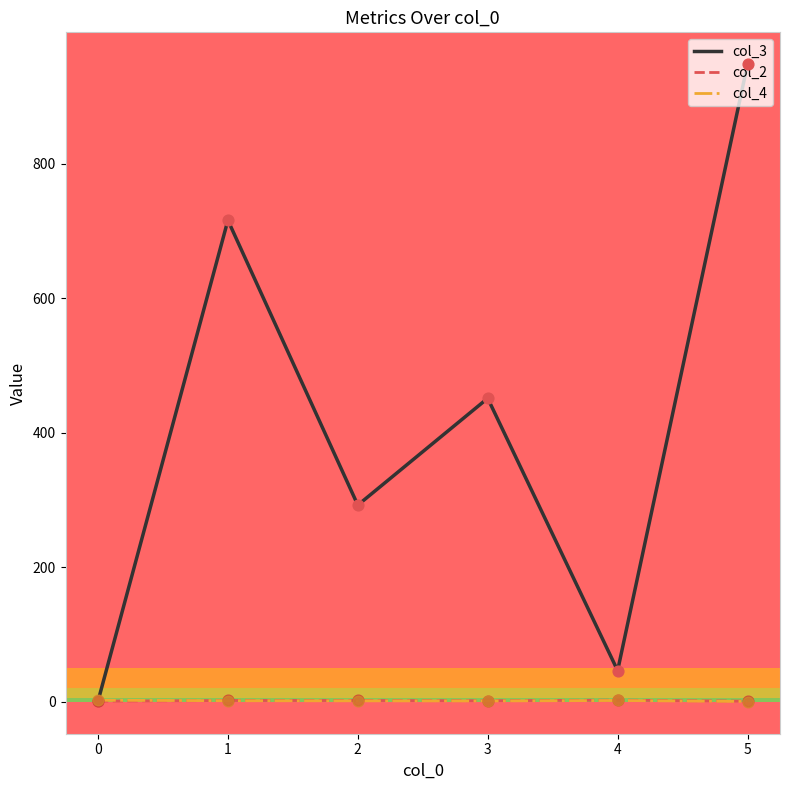

Which series has the widest spread of values?

col_3